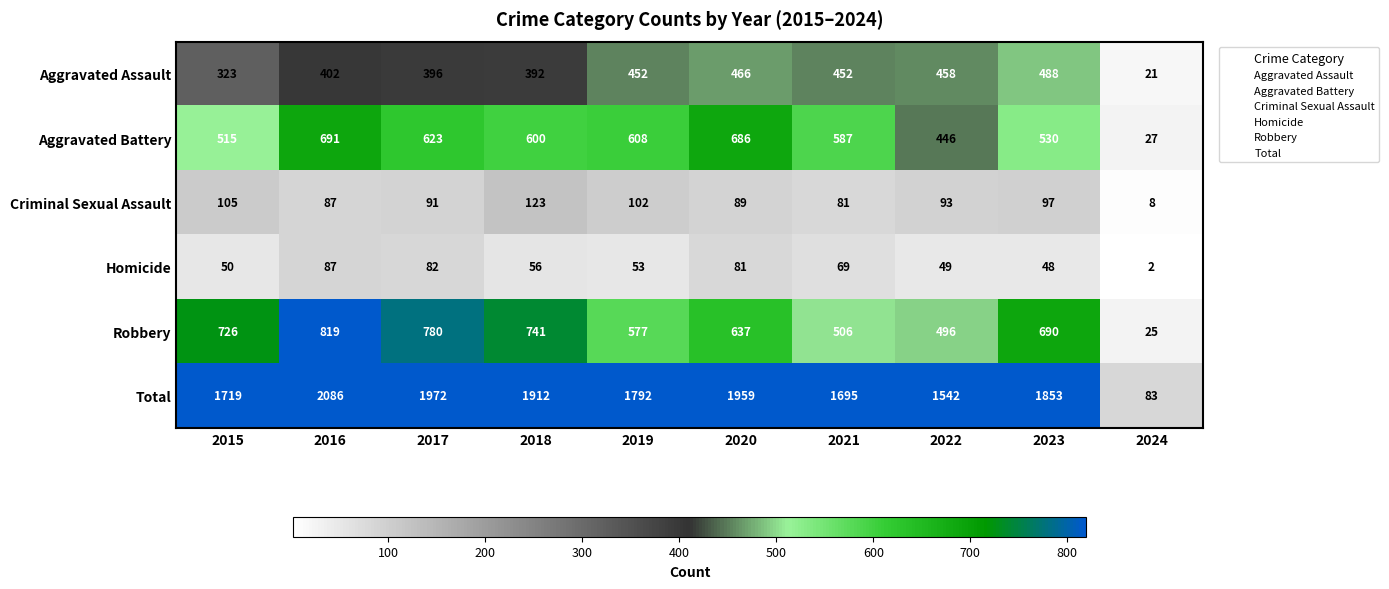

How many series are shown in this chart?

6